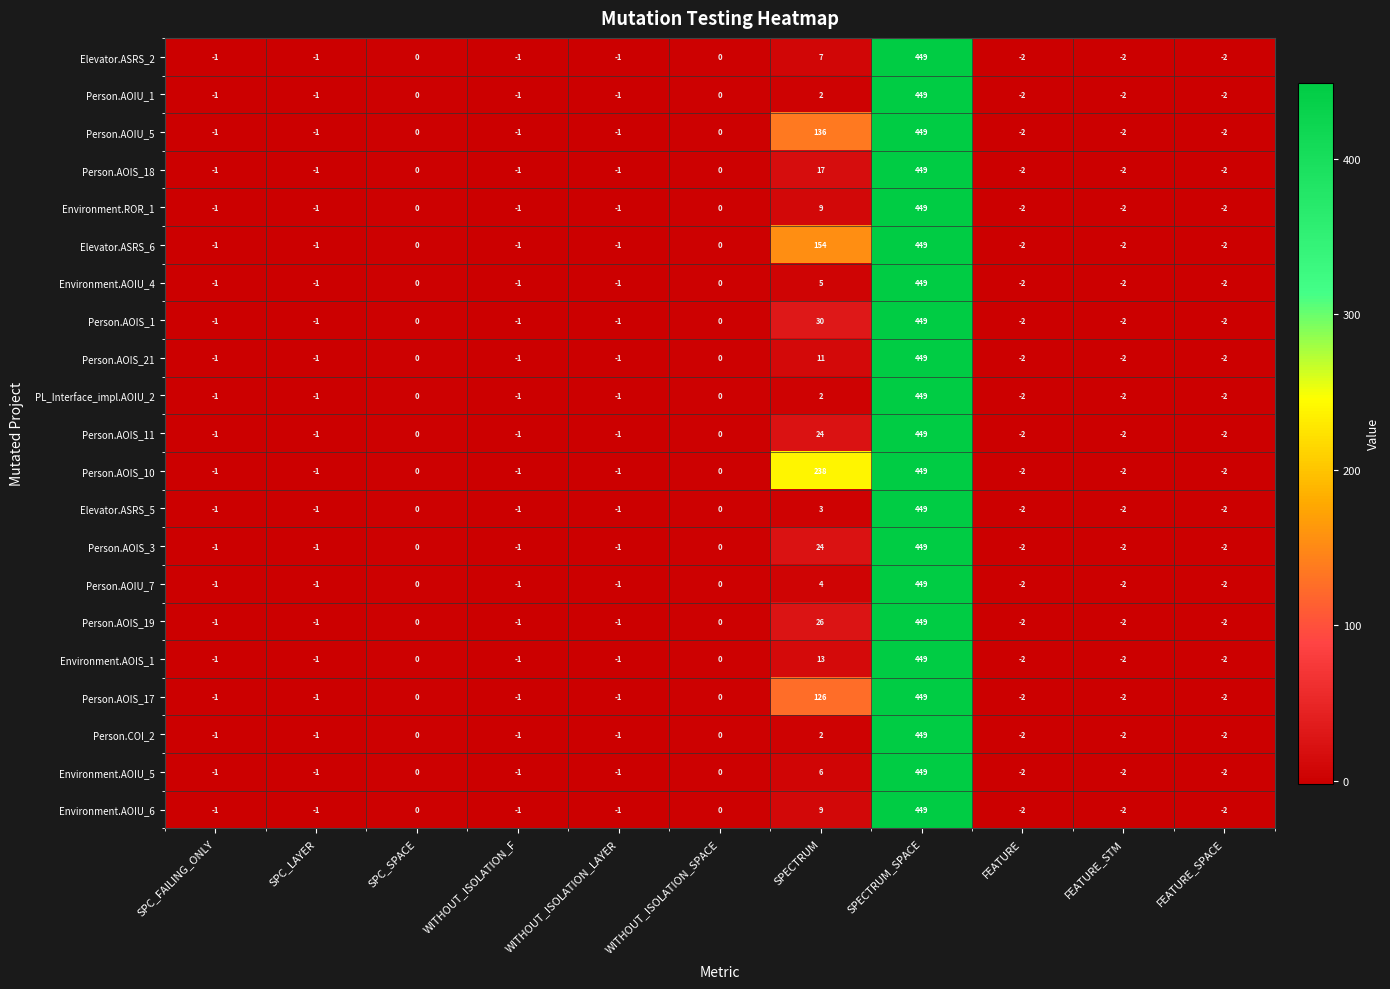

What is the difference between the maximum and minimum values in the Person.AOIU_1 series?

451